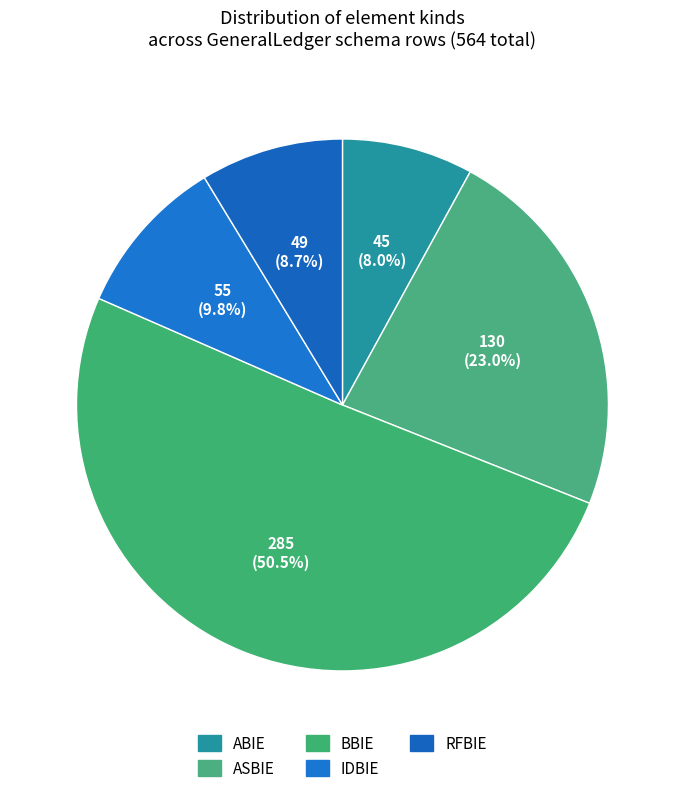

To the nearest percent, what portion does IDBIE represent?

10%